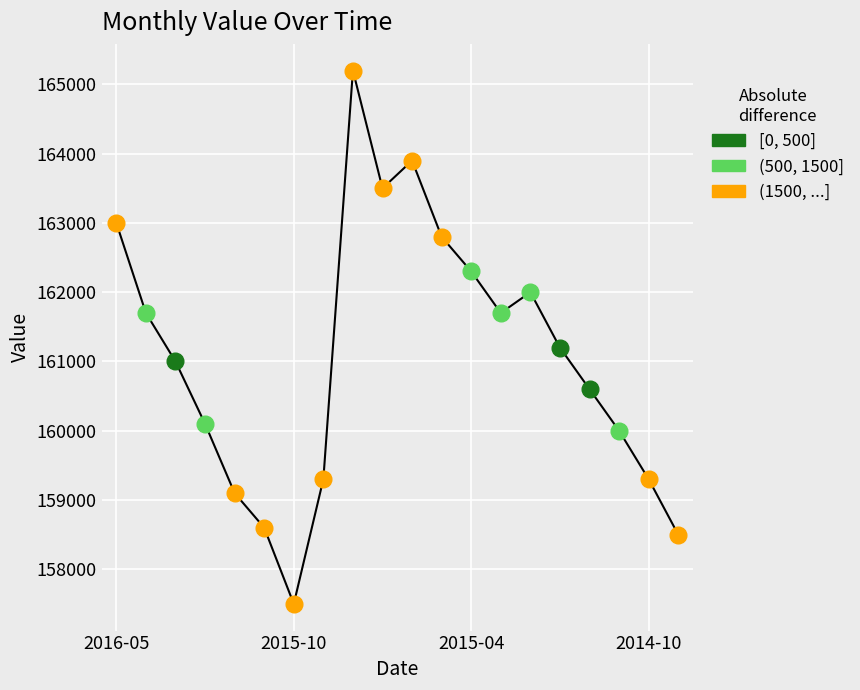

What is the greatest value displayed?

165200